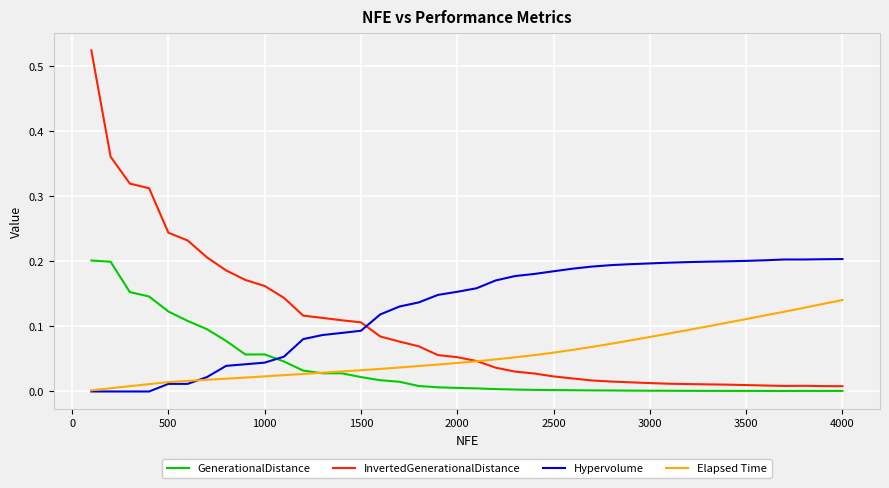

Which series has the largest total across all categories?

Hypervolume